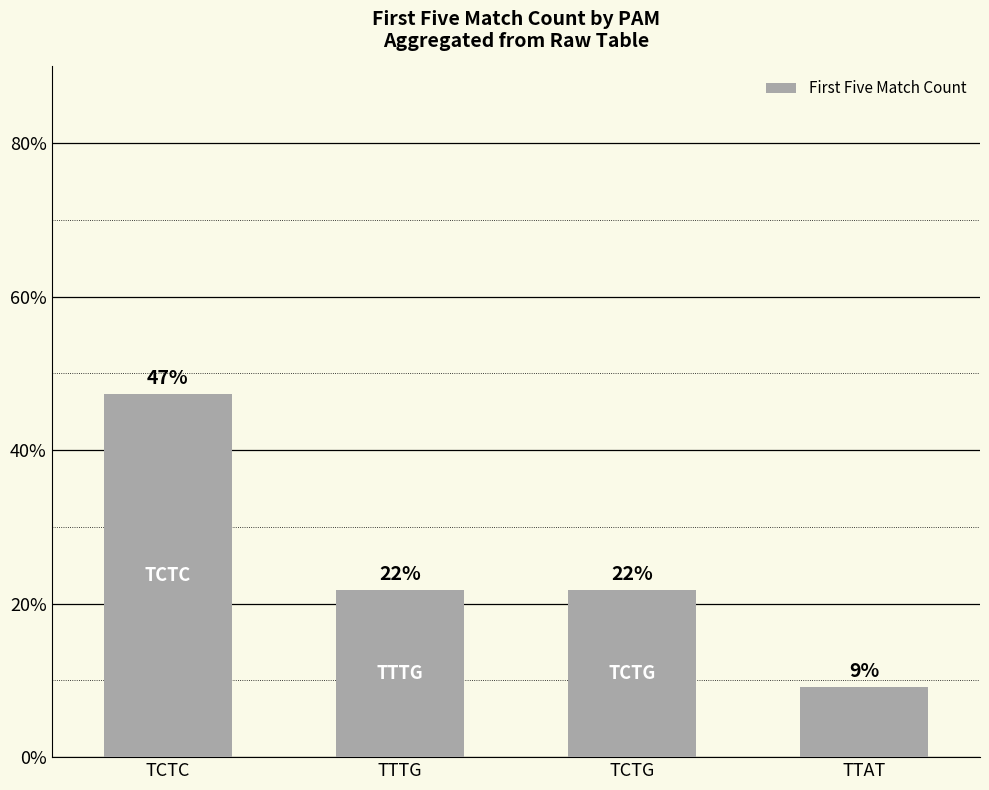

What is the maximum value shown in the chart?

47.3